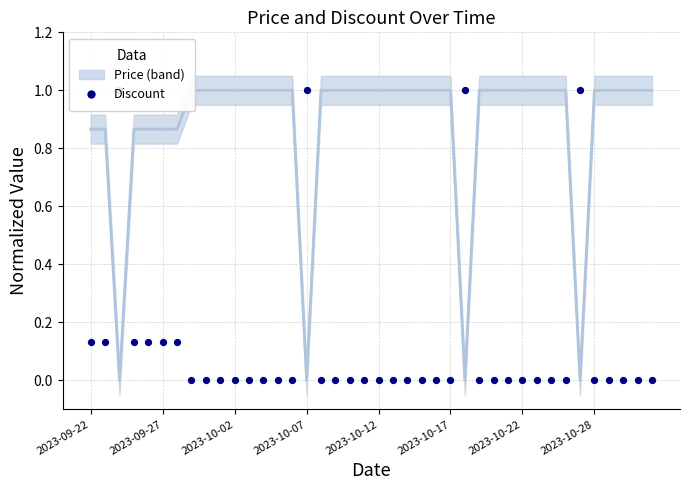

Which series has the largest total across all categories?

Price